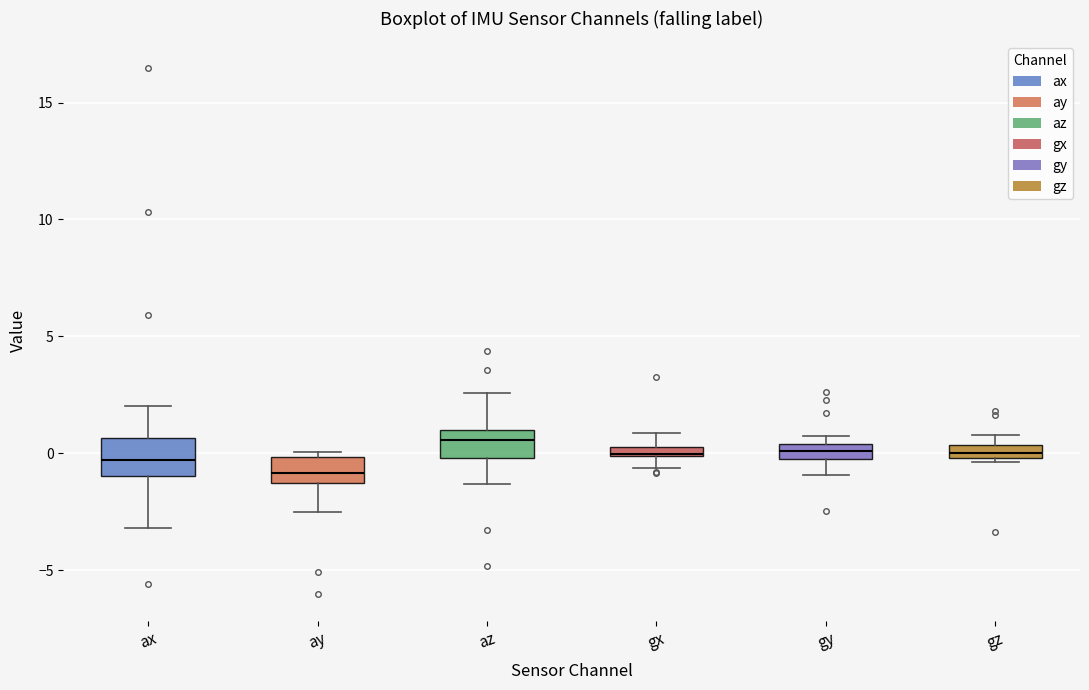

Where is the upper edge of the box for gz on the y-axis? The values are not printed on the chart, so give them approximately, as read against the axis.

0.5